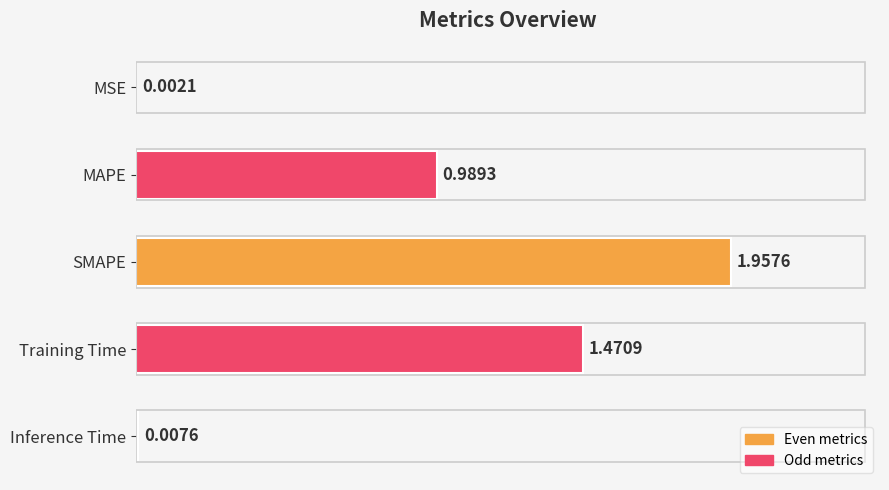

At which category does the chart reach its peak across all series?

SMAPE